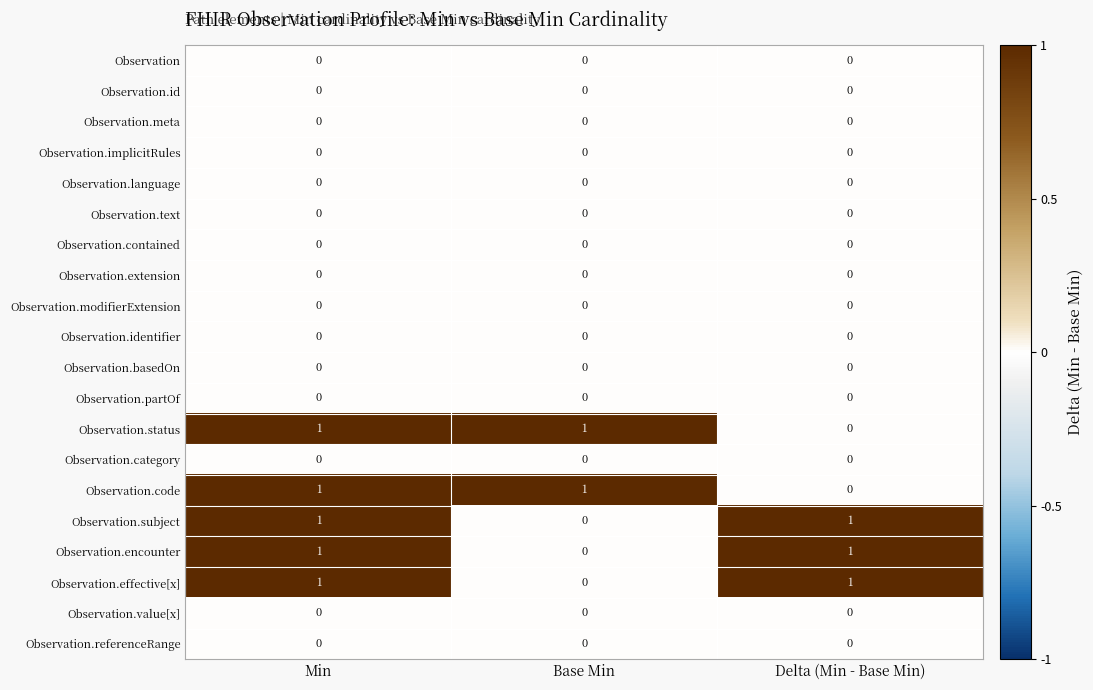

At which category is the sum across all series the highest?

Min